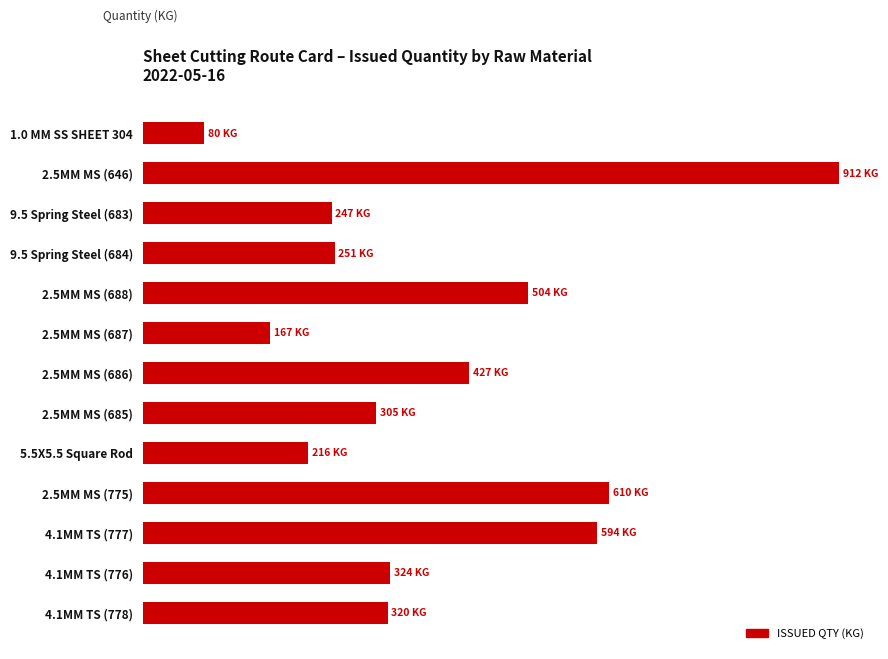

Does the chart contain any negative values?

No